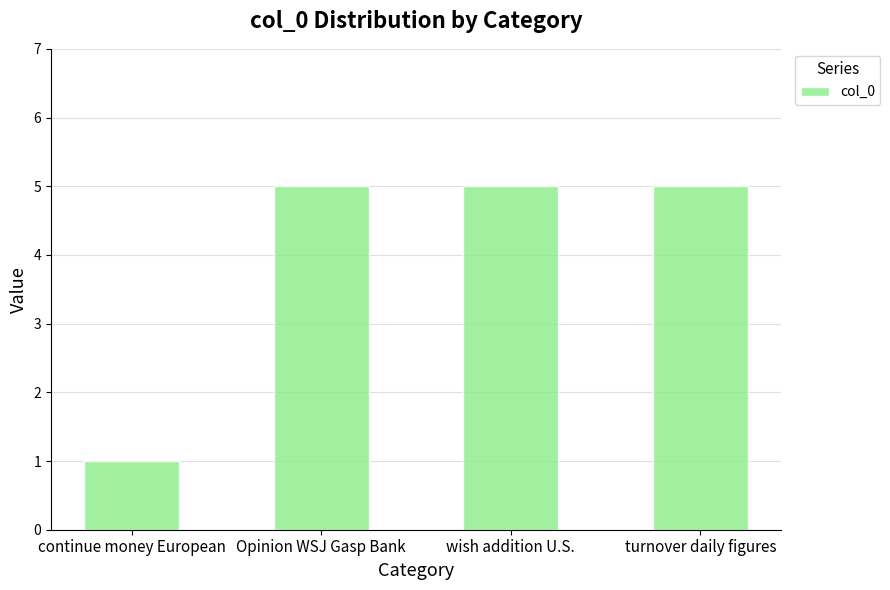

The value at turnover daily figures is 8. True or false?

False